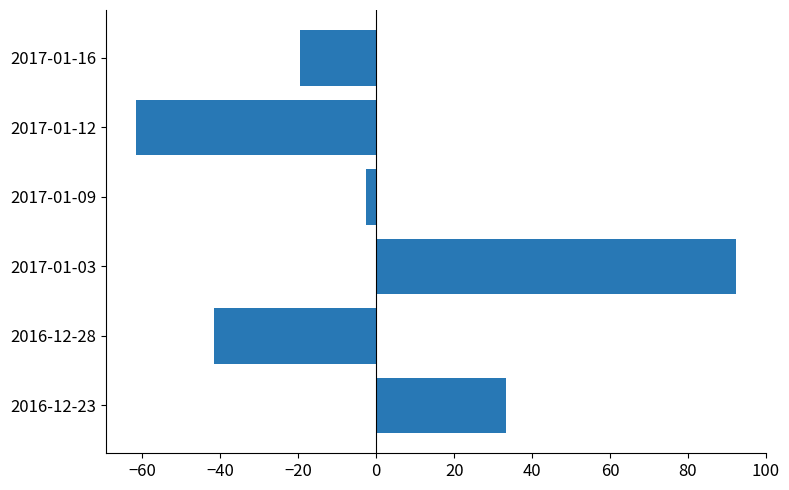

Rank the categories by value from lowest to highest.

2017-01-12, 2016-12-28, 2017-01-16, 2017-01-09, 2016-12-23, 2017-01-03